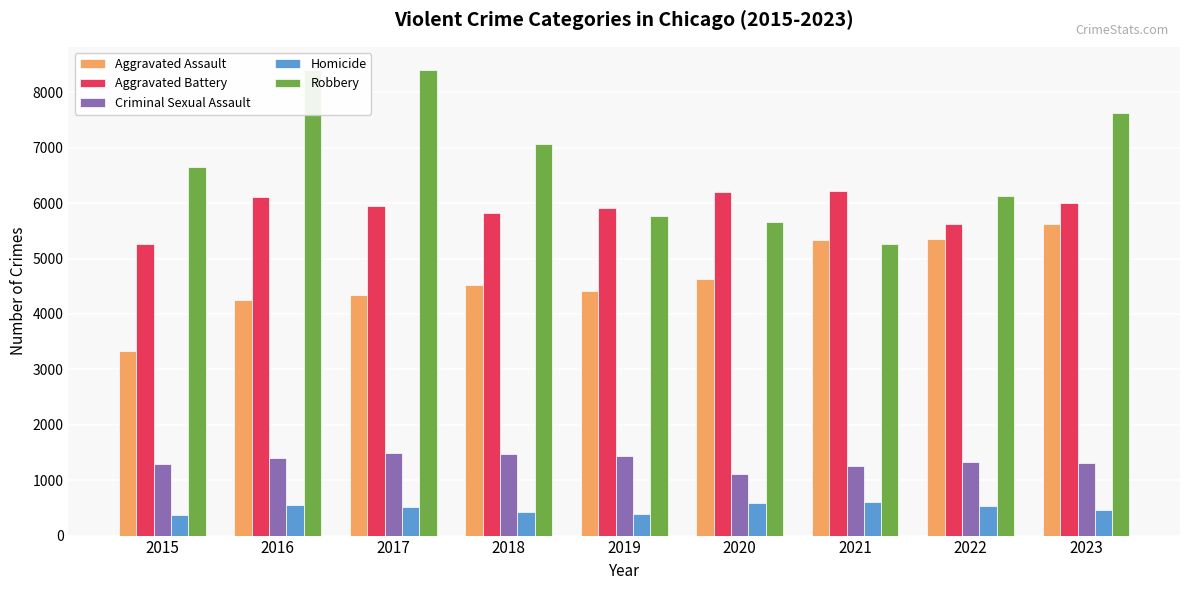

At which category does the chart reach its peak across all series?

2016